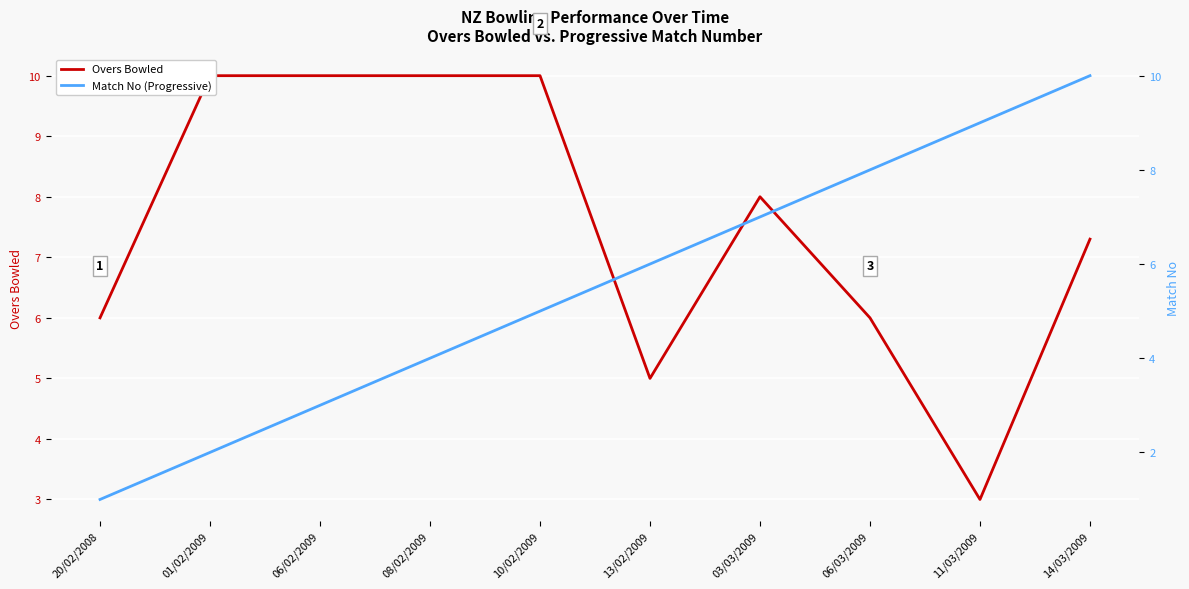

Which series has the widest spread of values?

Match No (Progressive)